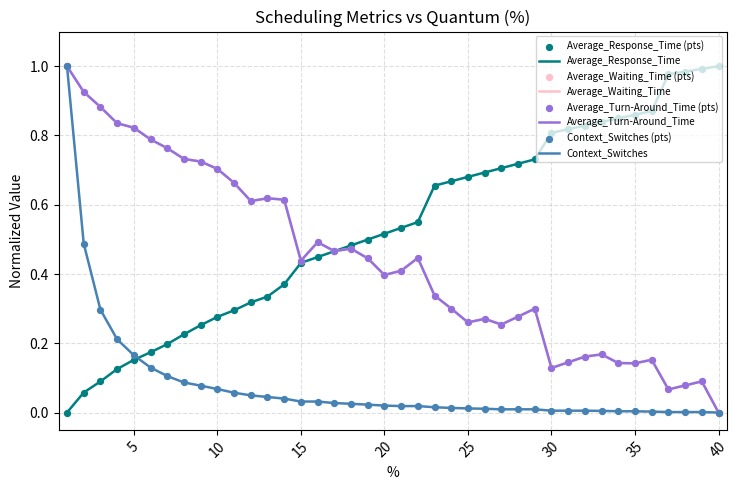

Does the chart have visible grid lines?

Yes